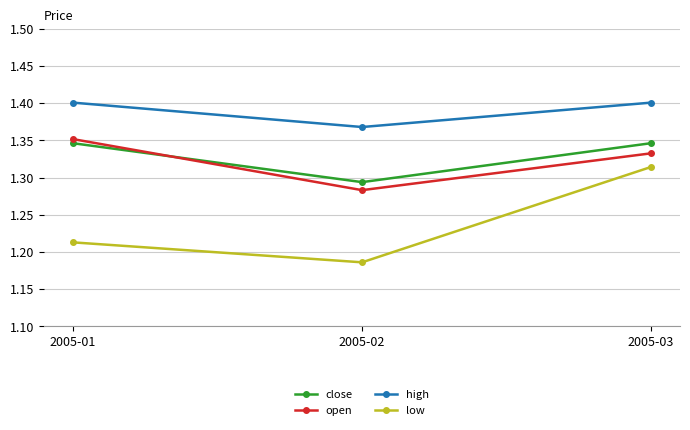

What is the sum of the open values at 2005-03 and 2005-02?

2.6